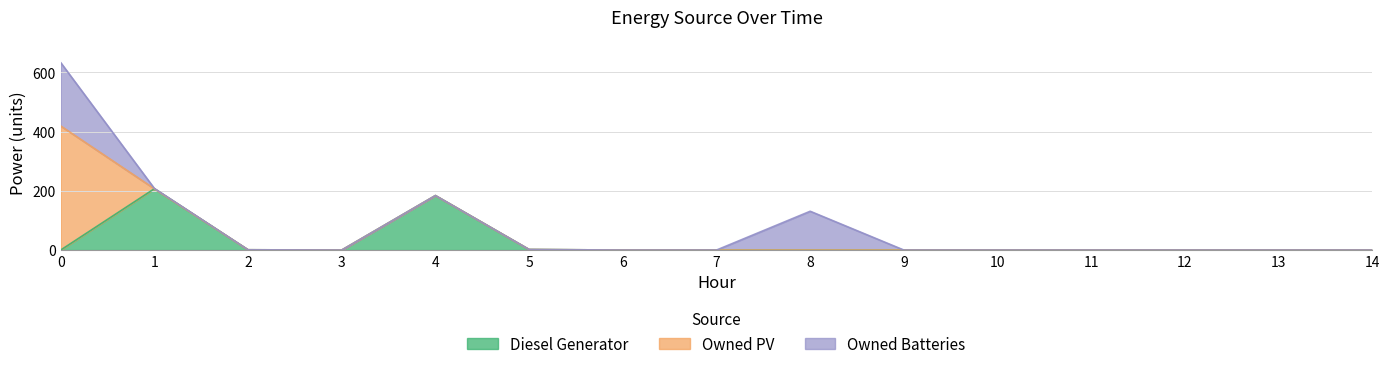

True or false: Owned PV has more than 0 points higher than both neighbors.

False